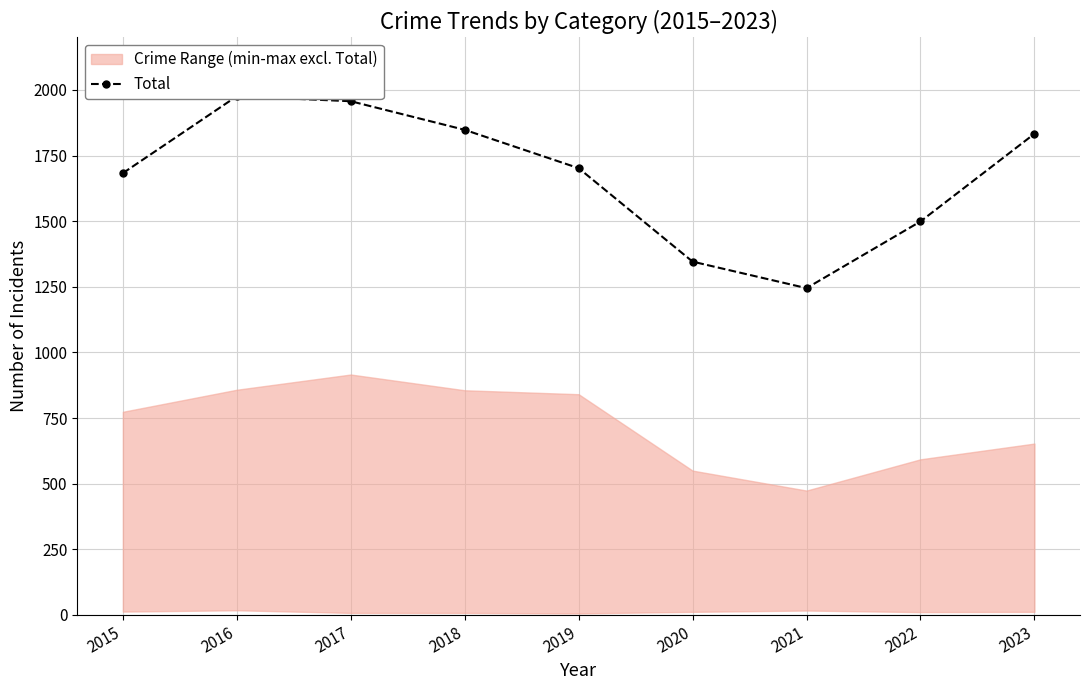

What is the difference between the second highest and minimum values?

712